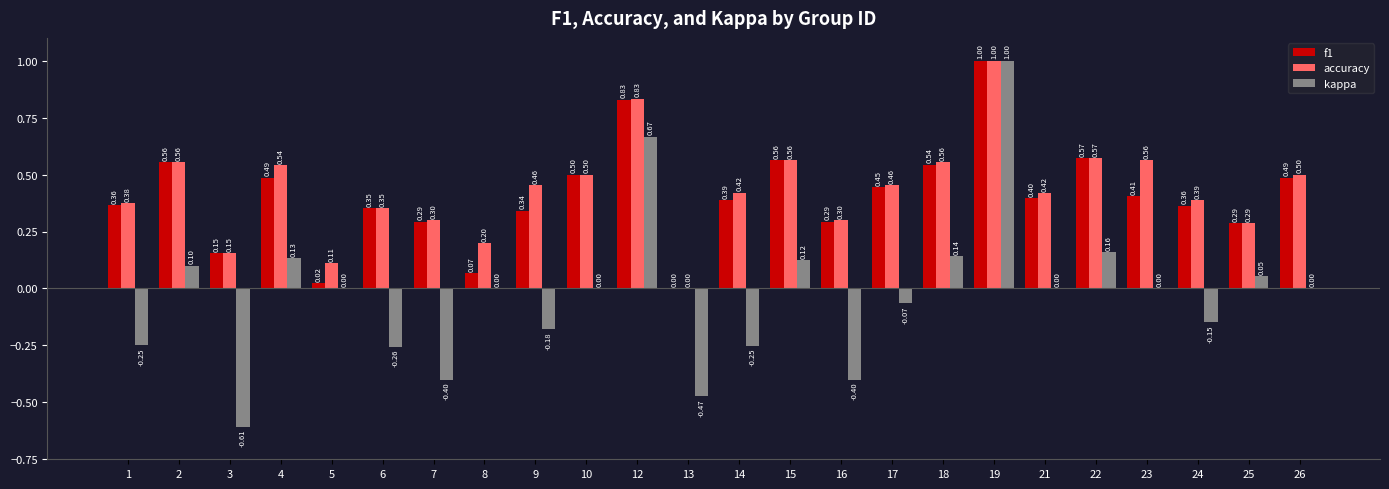

What is the sum of all f1 values?

9.7